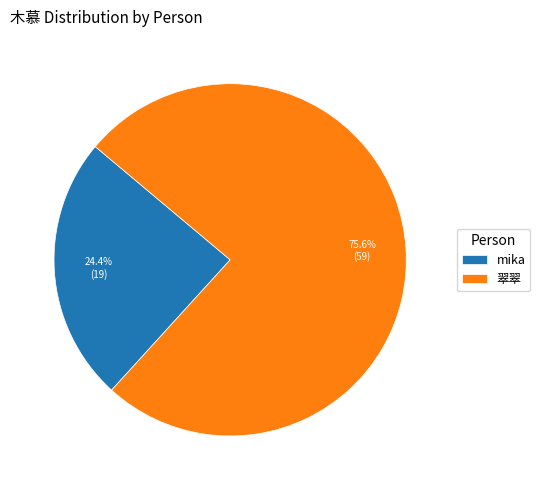

To the nearest percent, what is the average slice percentage?

50%